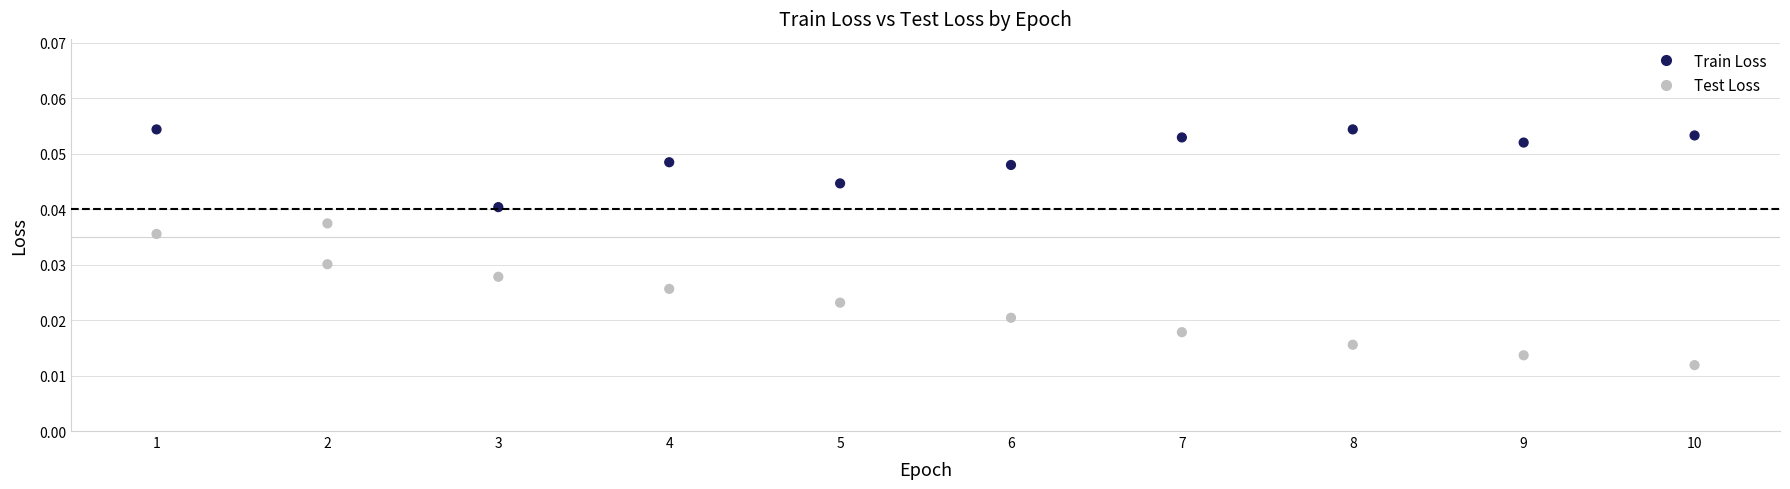

What is the X range (max minus min) for the scatter plot?

9.0